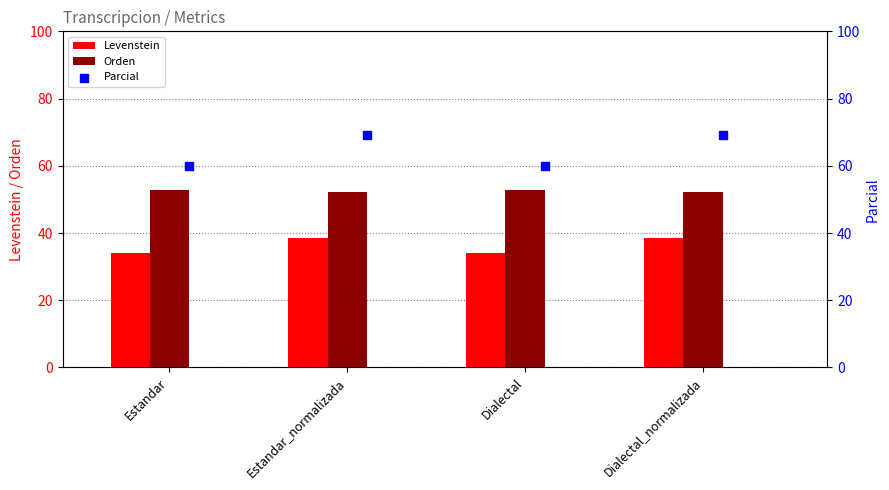

What is the average value of the Orden series?

52.6